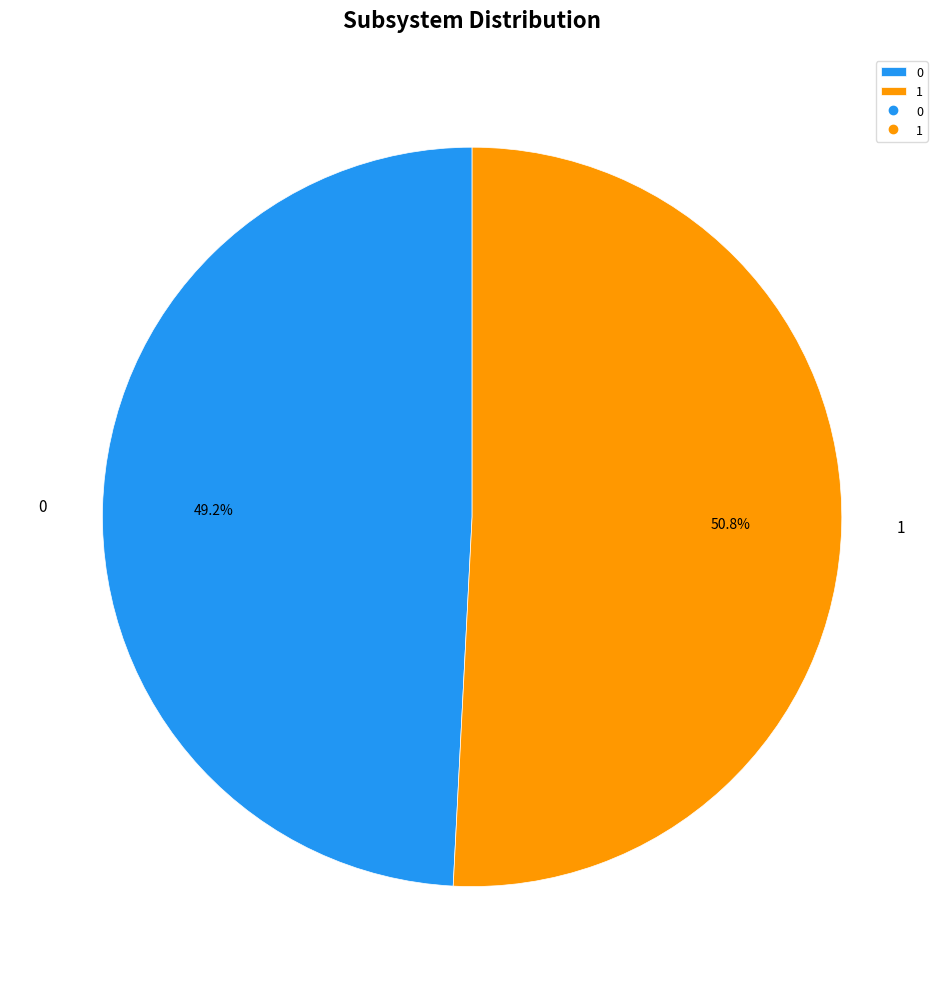

How many segments does this pie chart have?

2